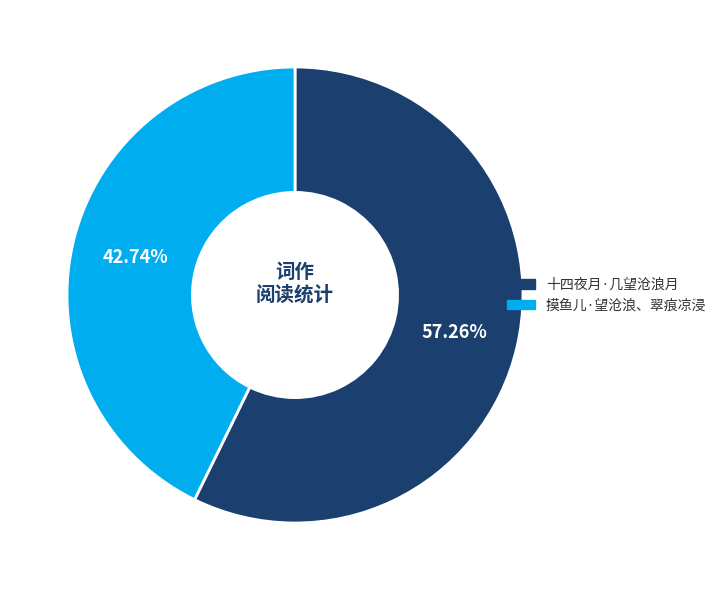

What is the largest slice in the pie chart?

十四夜月·几望沧浪月